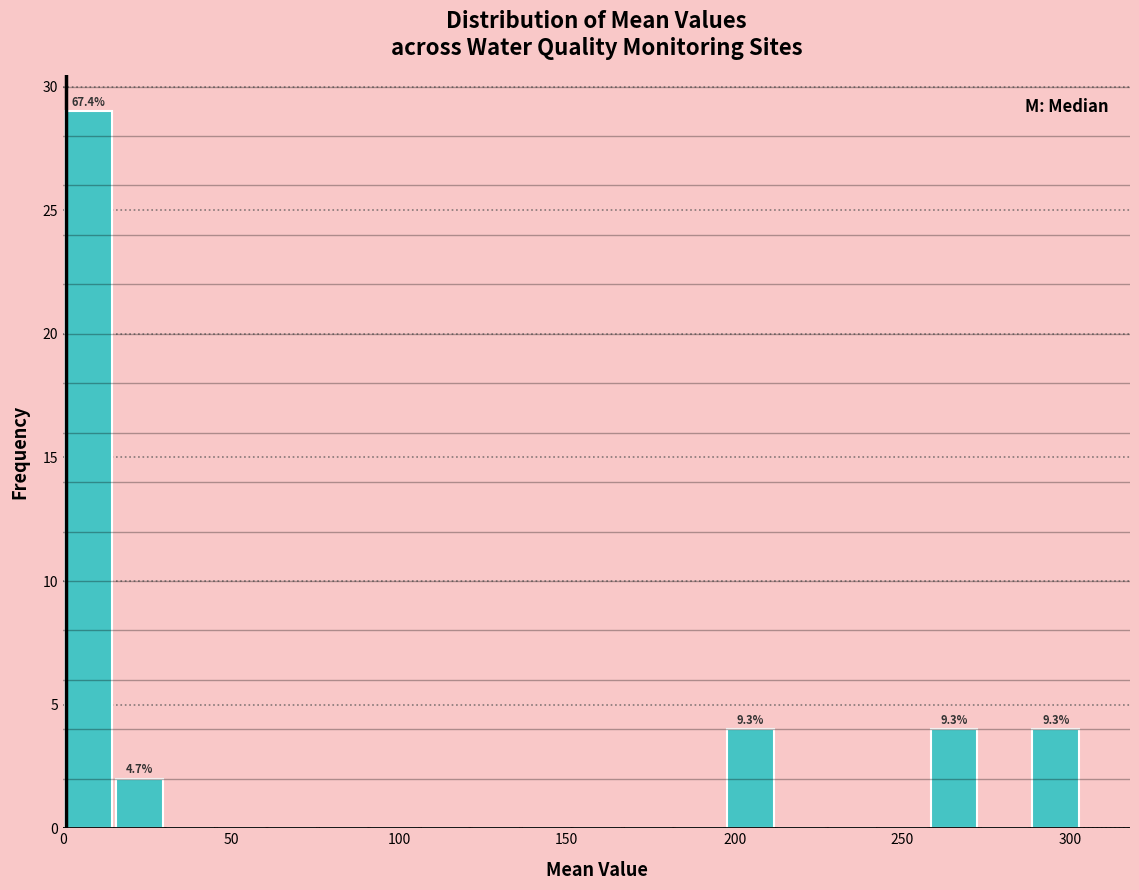

Around what value on the x-axis is the tallest bar? Give the approximate position of its centre, as read against the axis.

10